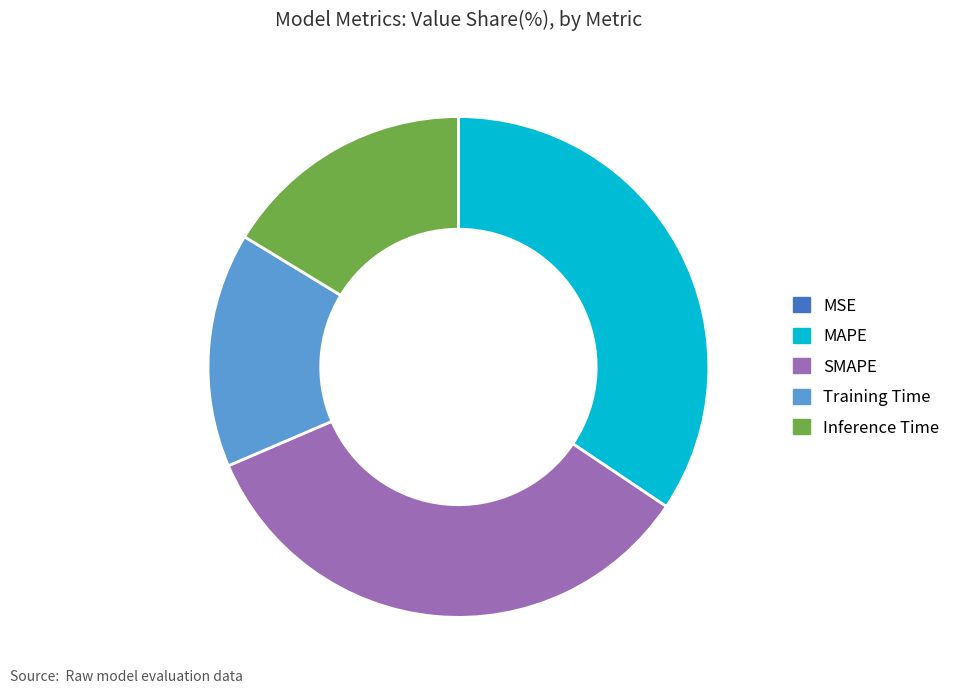

True or false: MAPE accounts for 34% of the total.

True